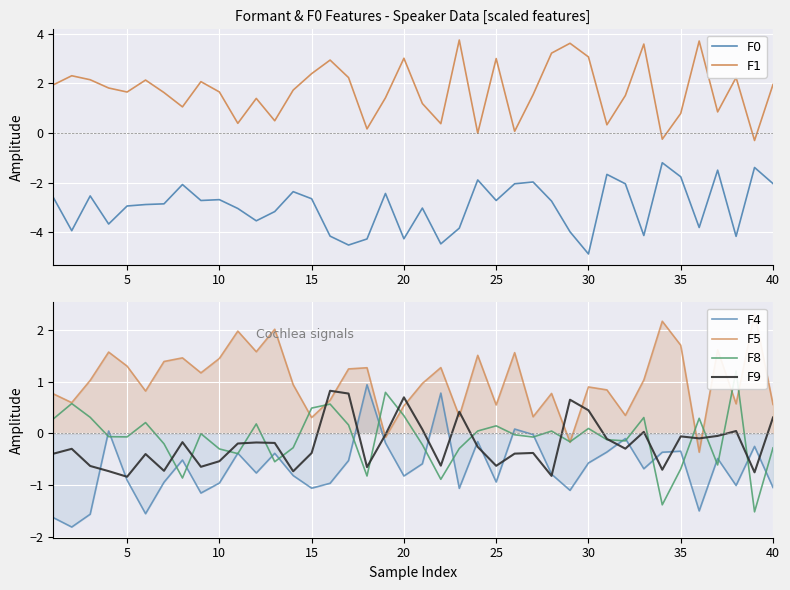

How many interior local peaks does the F1 series have?

12